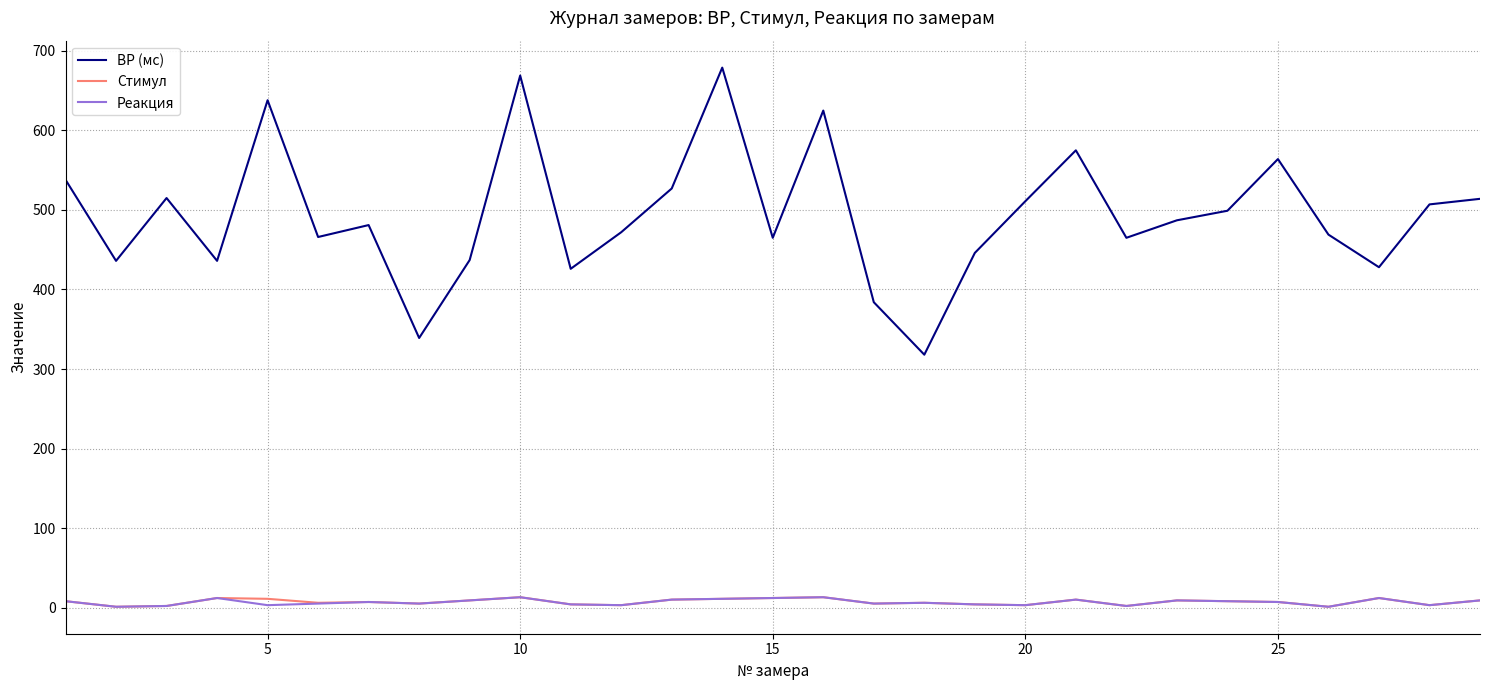

What is the average value of the Стимул series?

7